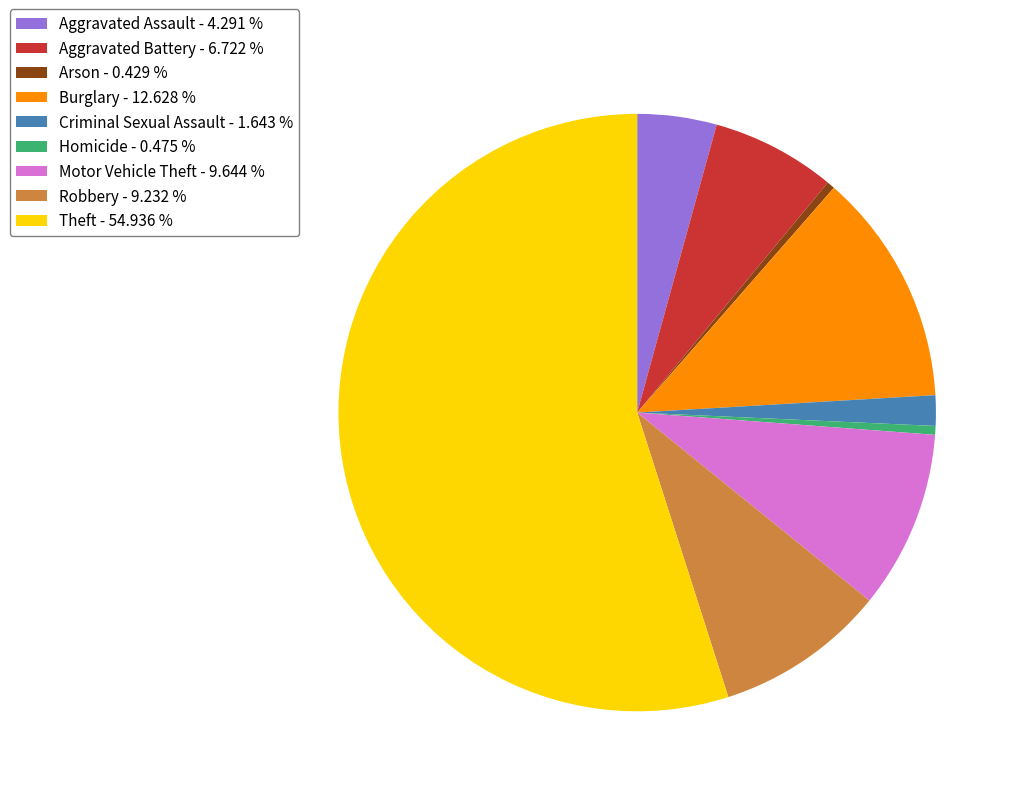

Is there any slice that represents more than half of the pie?

Yes